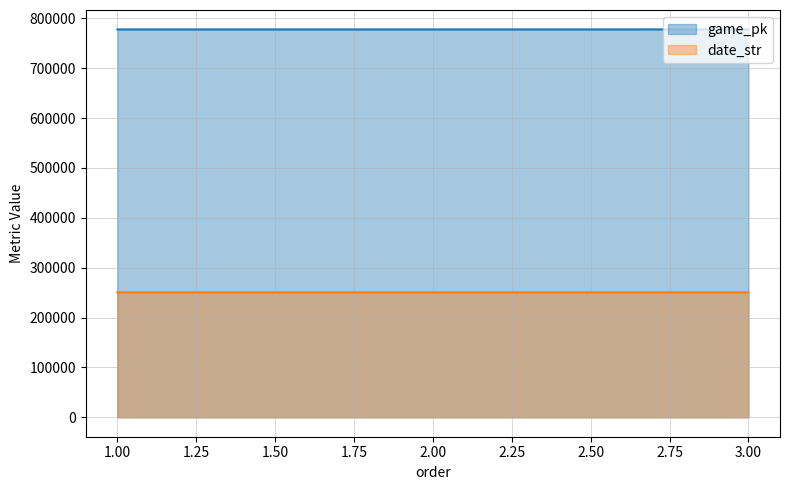

The date_str series shows 87042 at 2.00. True or false?

False